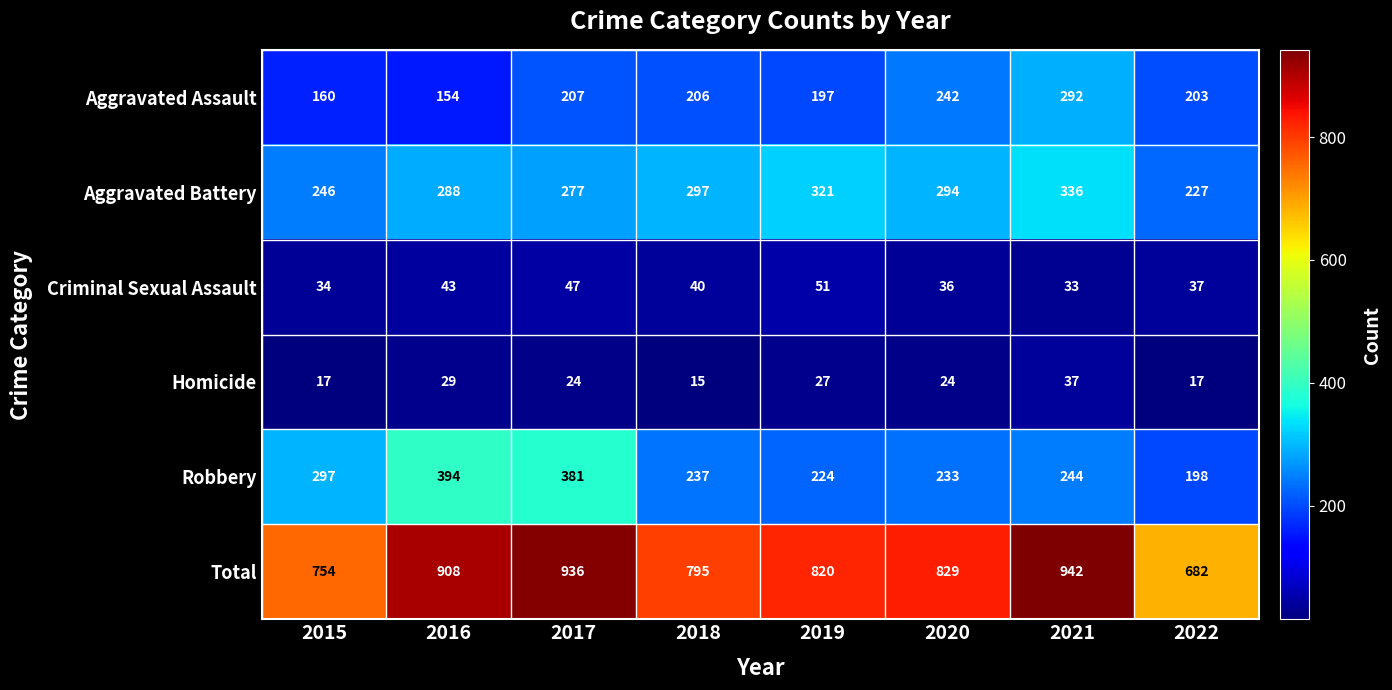

Between 2018 and 2019, which series saw the biggest shift?

Total